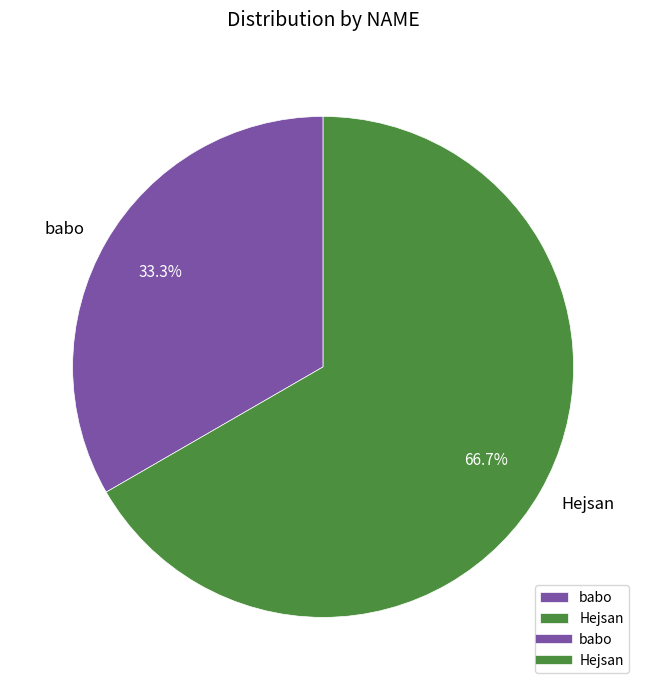

Which has a higher value, babo or Hejsan?

Hejsan